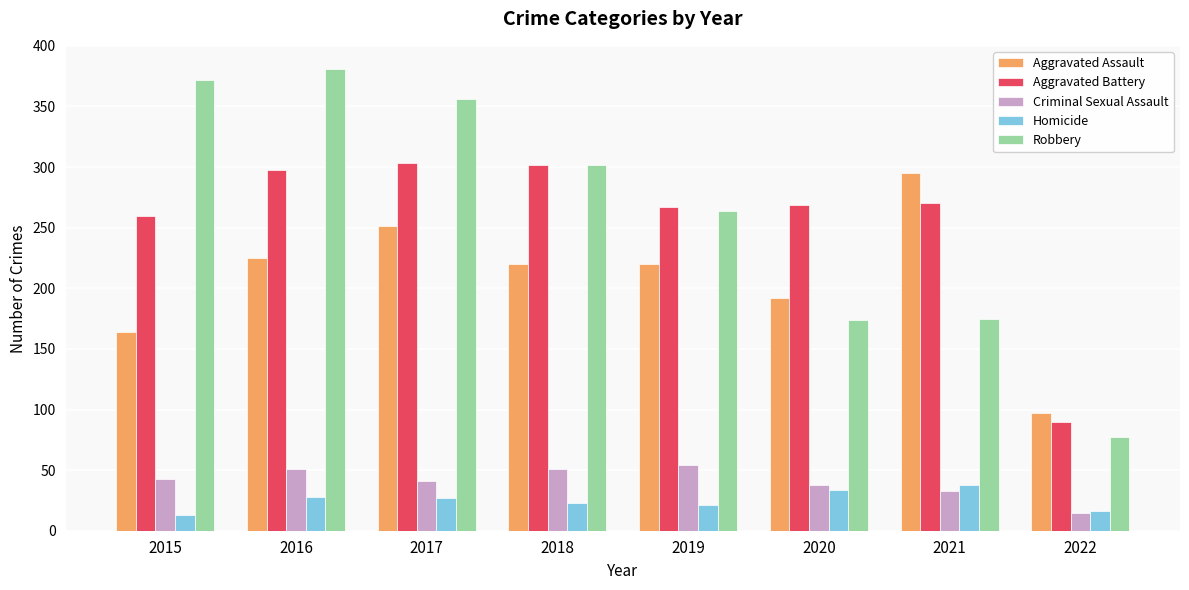

What is the maximum value shown in the chart?

381